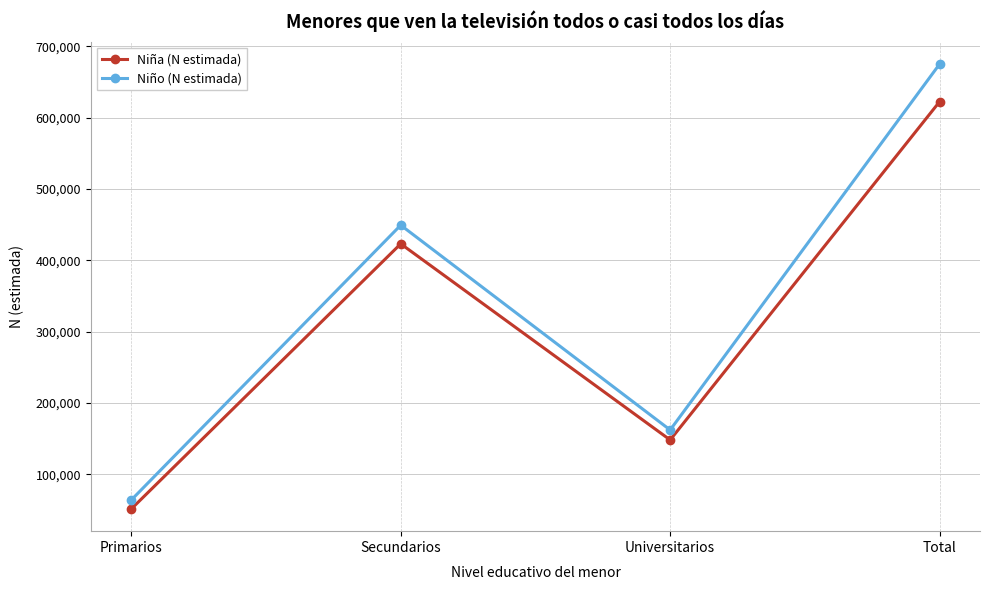

What is the label of the 4th point from the right?

Primarios